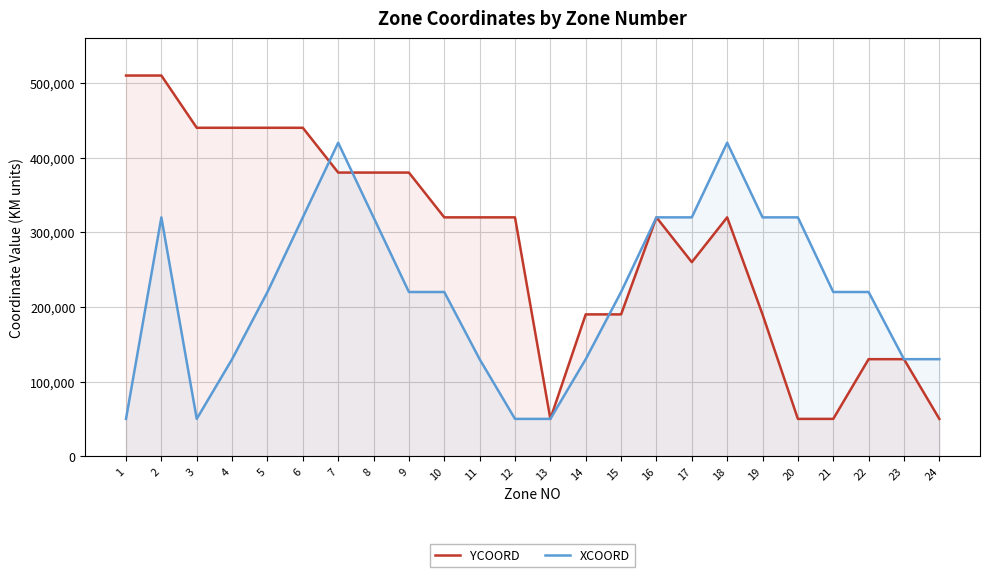

Which series has the largest total across all categories?

YCOORD